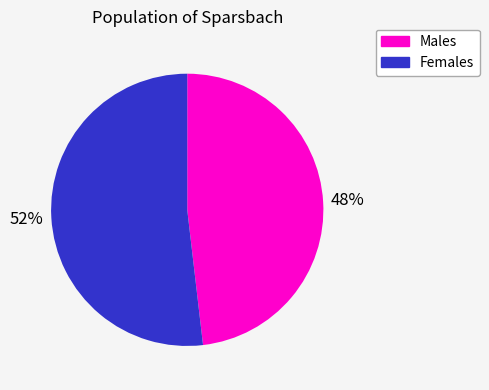

To the nearest percent, what is the average slice percentage?

50%